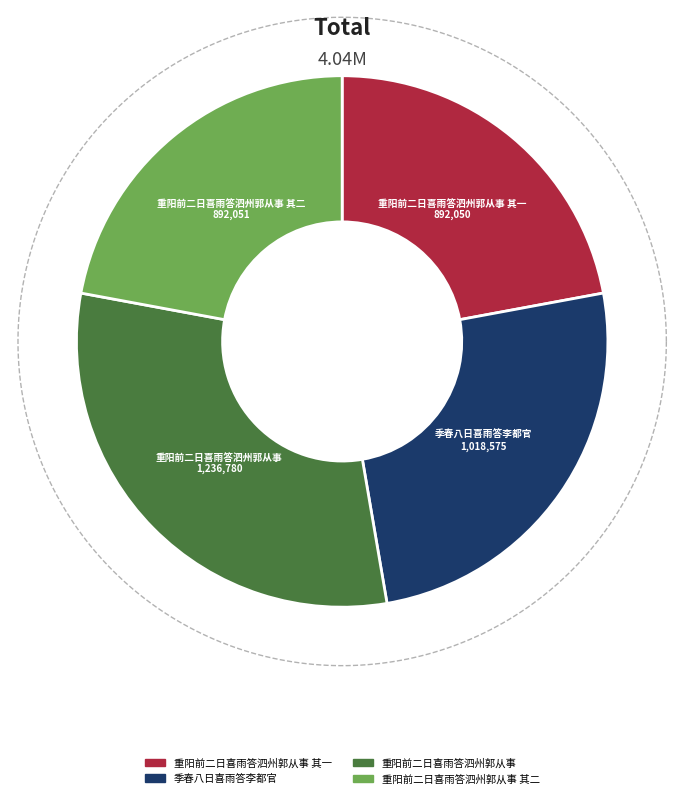

To the nearest percent, what portion does 重阳前二日喜雨答泗州郭从事 其一 represent?

22%